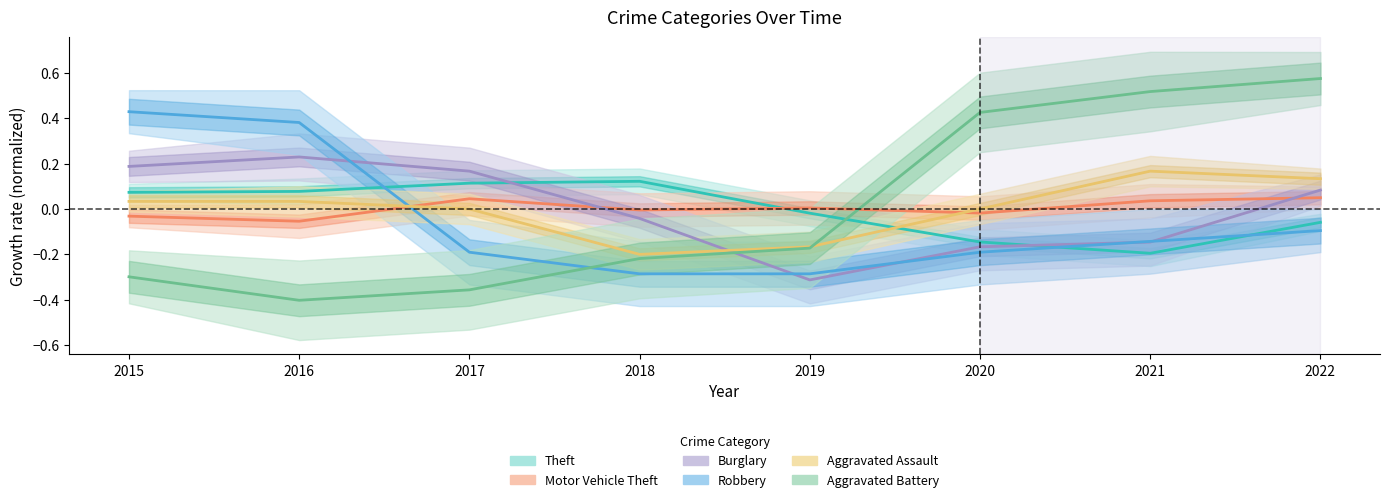

At which category does Aggravated Assault reach its first local valley?

2018